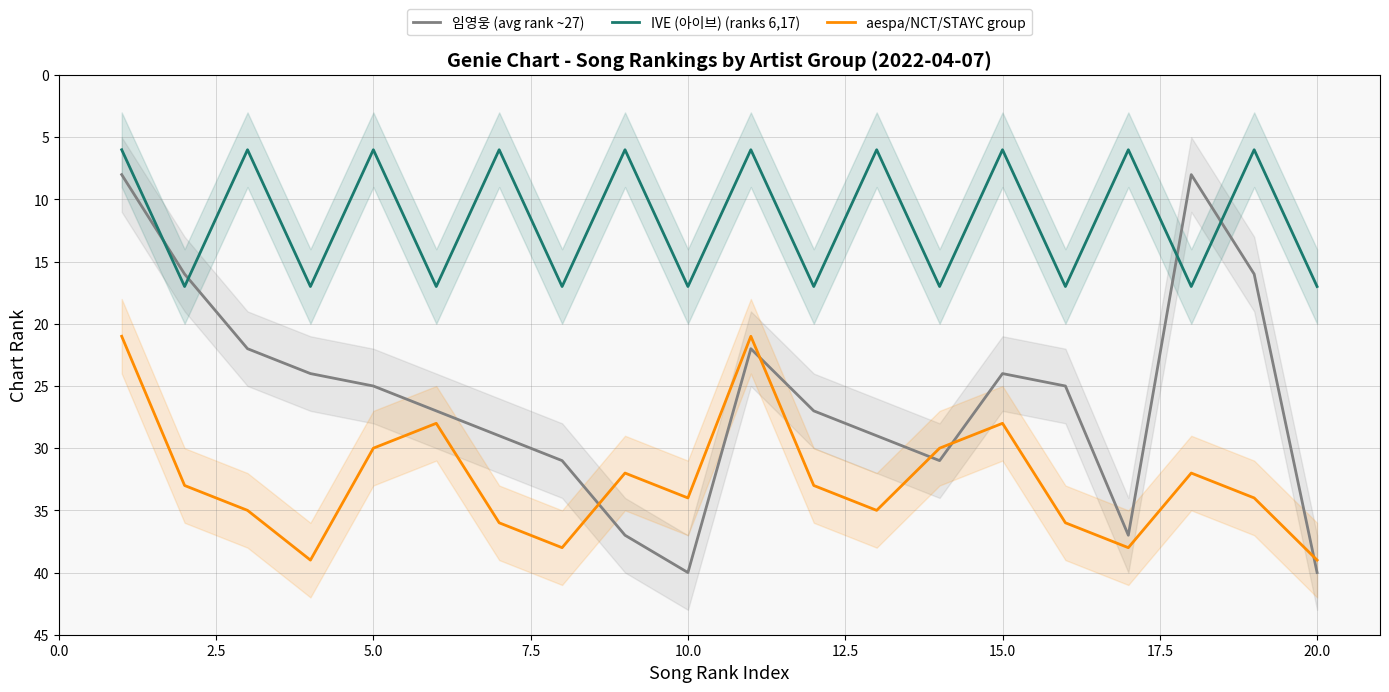

What is the greatest value displayed?

40